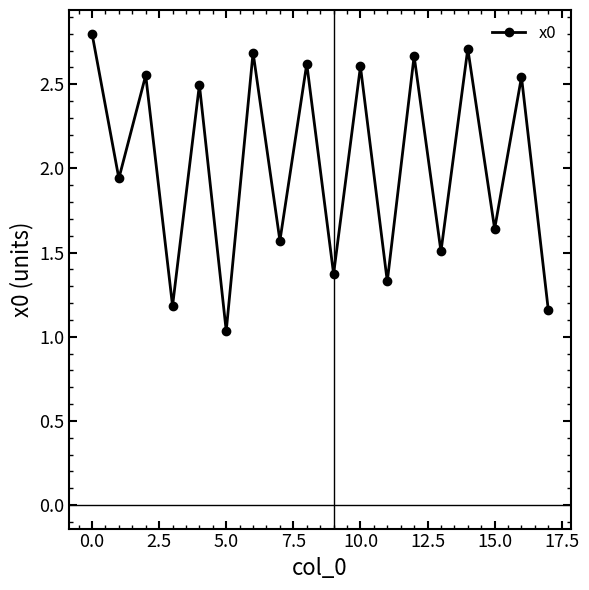

How many lines are shown in the chart?

1